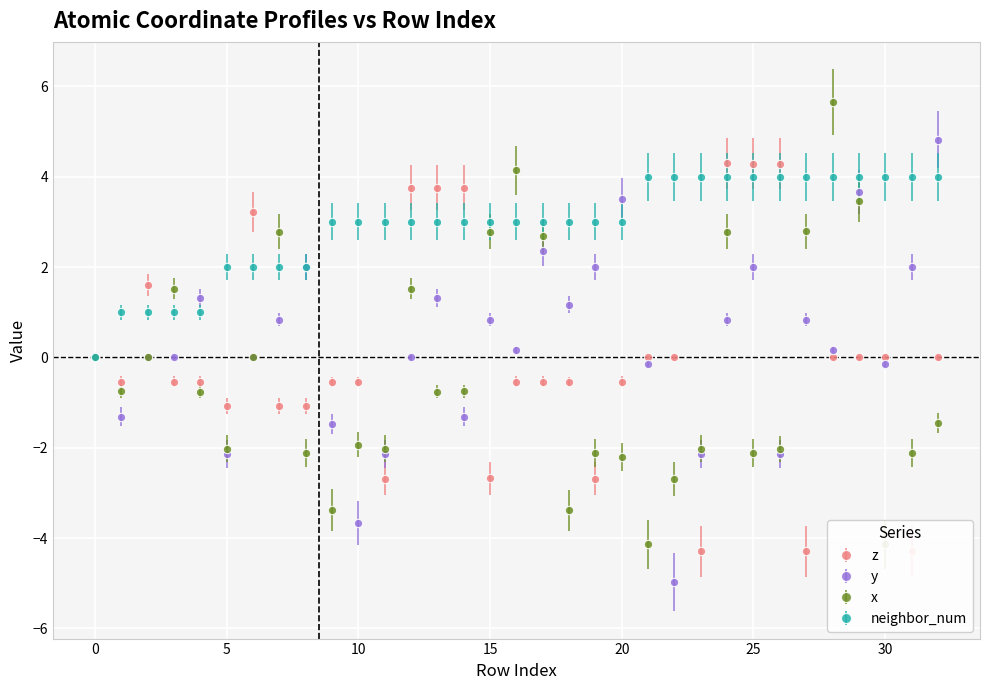

Count the number of categories in the chart.

33